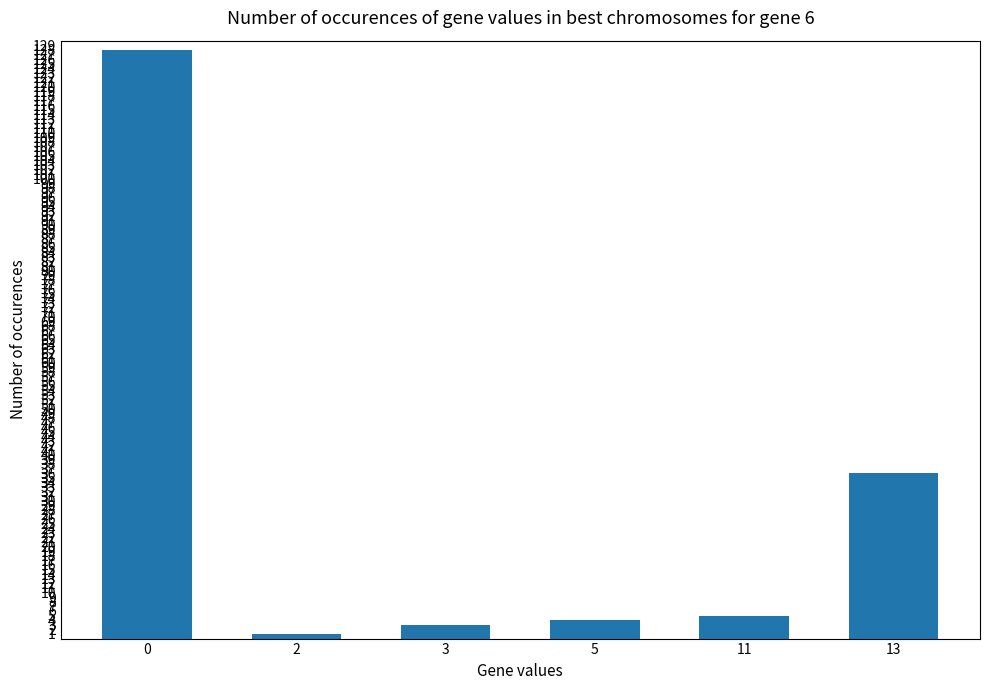

Where is the data nearest to the value 64?

13